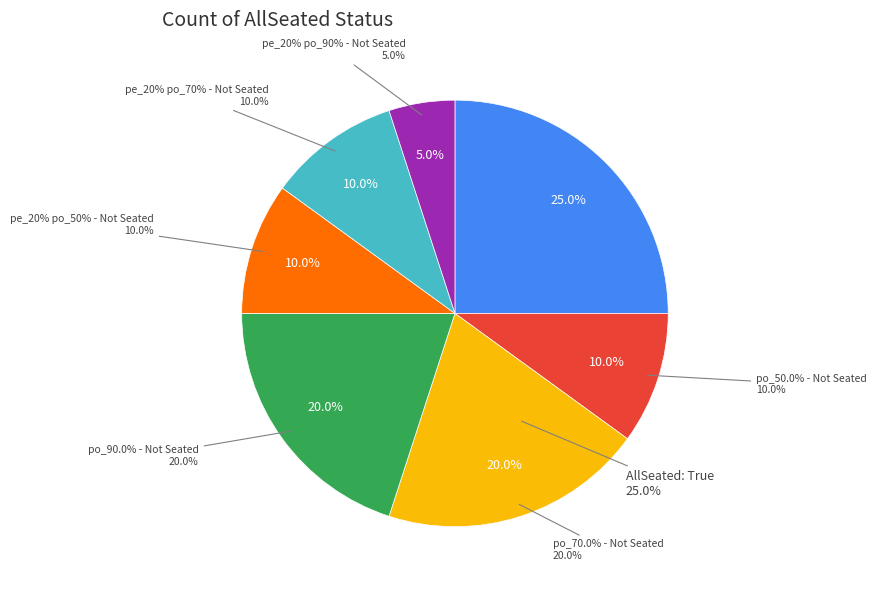

Is 21 the majority of the pie?

No